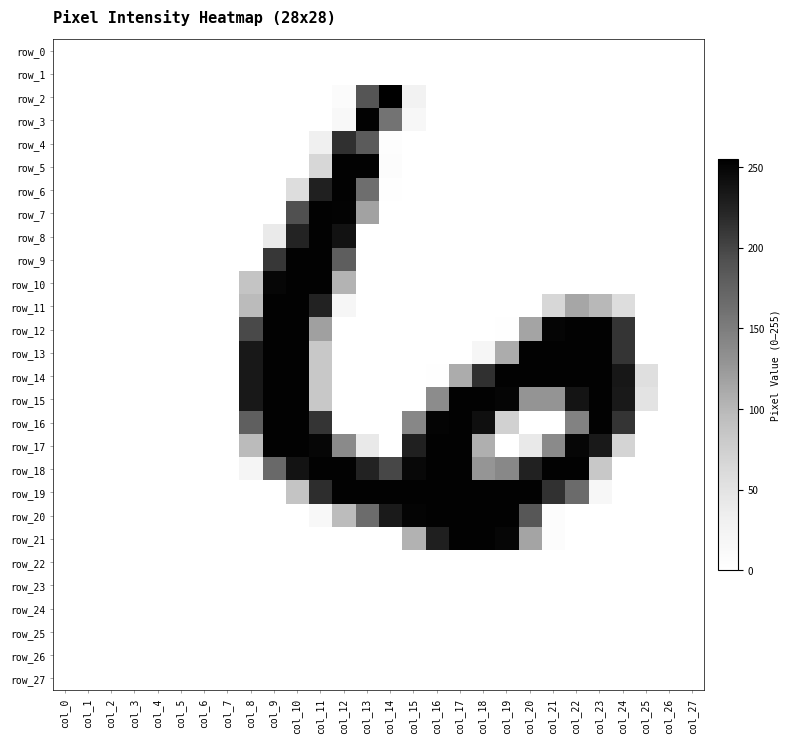

At how many categories does at least one series exceed 96?

17